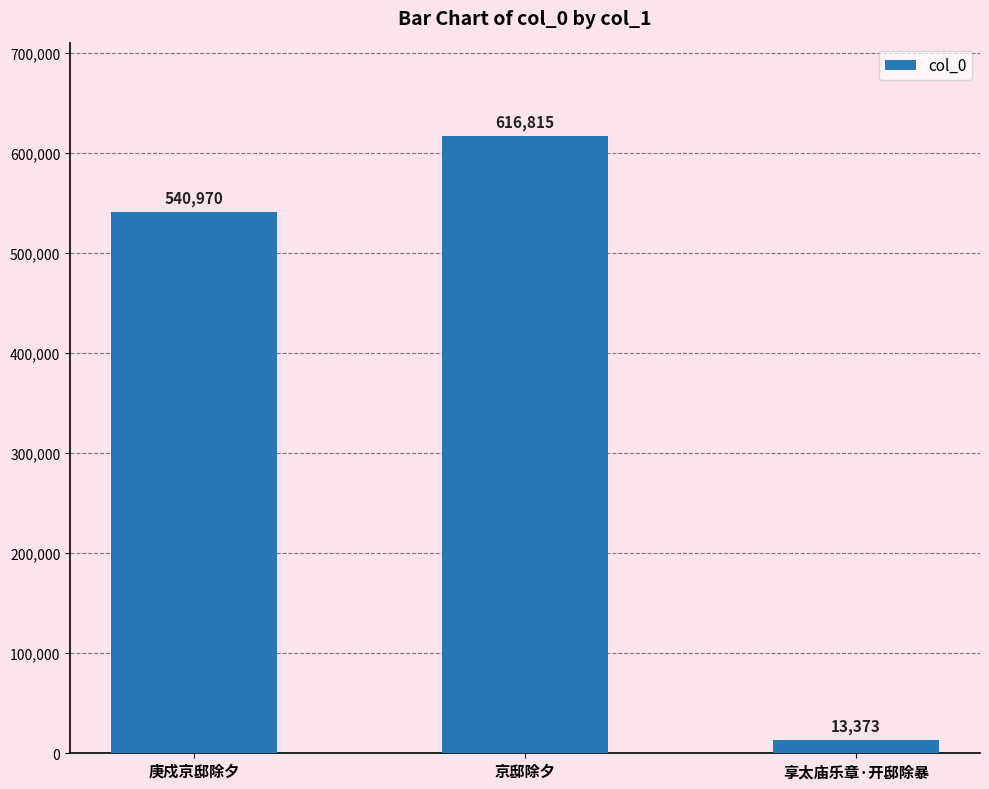

What is the change in value from 京邸除夕 to 享太庙乐章·开邸除暴?

-603442